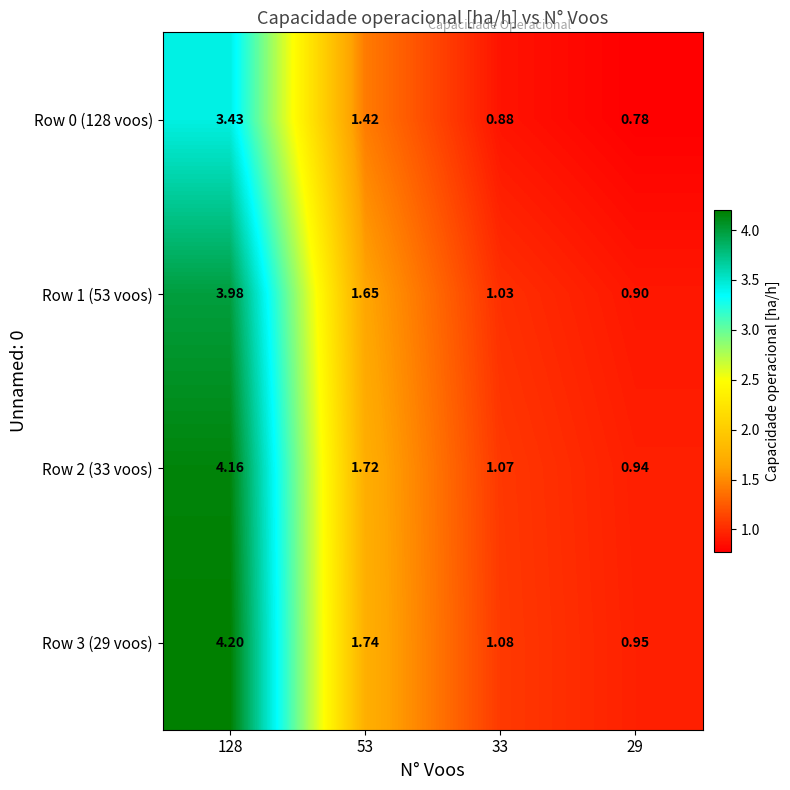

Is the value of Row 2 (33 voos) at 128 greater than the value of Row 0 (128 voos) at 33?

Yes